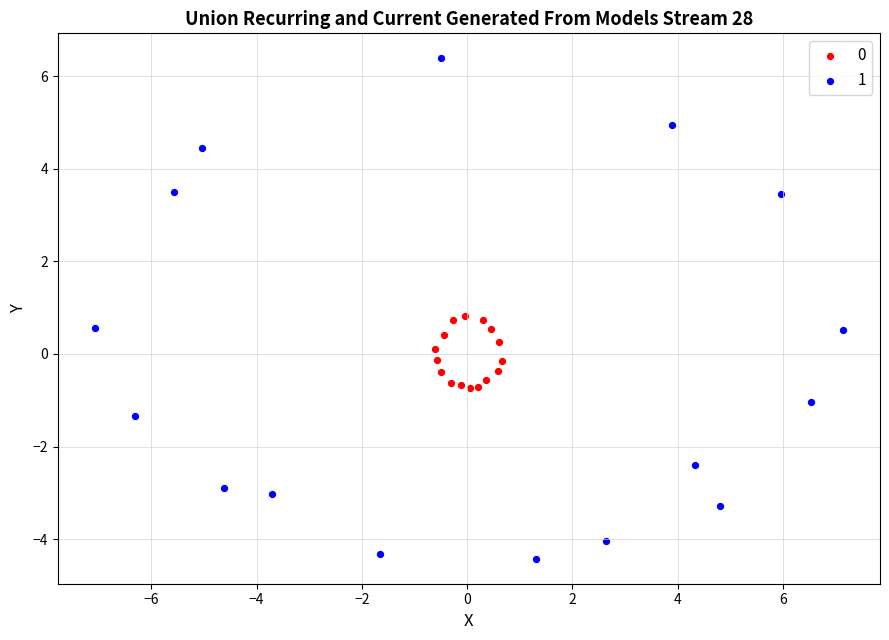

What are all the series names shown in the legend?

0, 1